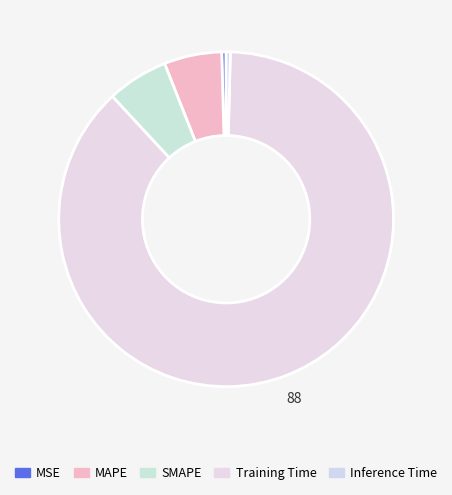

Count the number of slices in the pie.

5